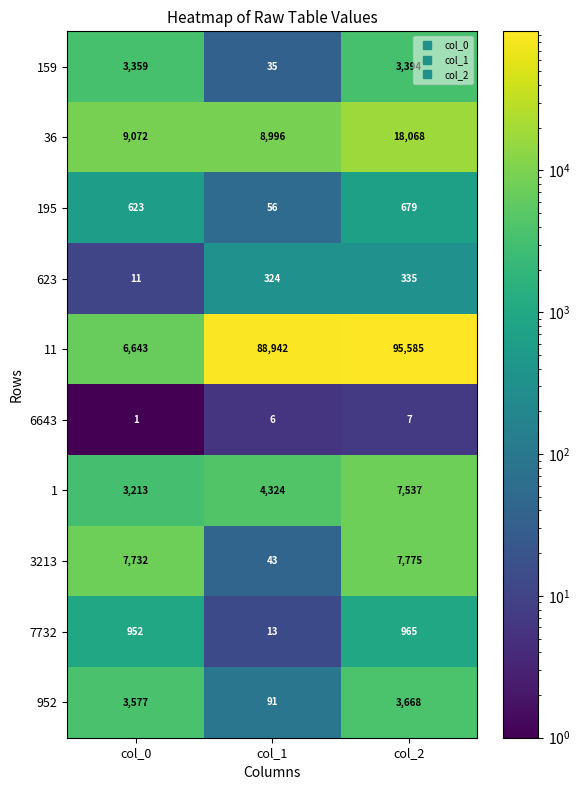

The value of 6643 at col_1 is 6. True or false?

True